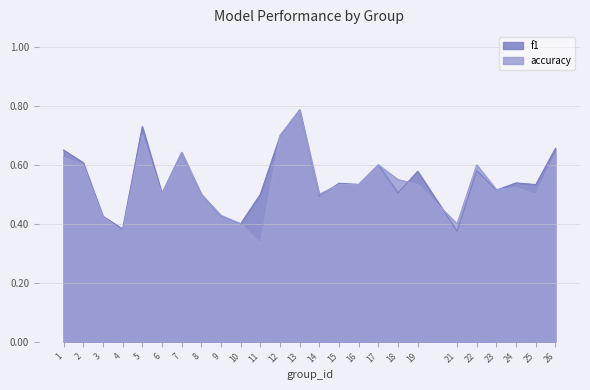

Between 13 and 26, which is larger?

13